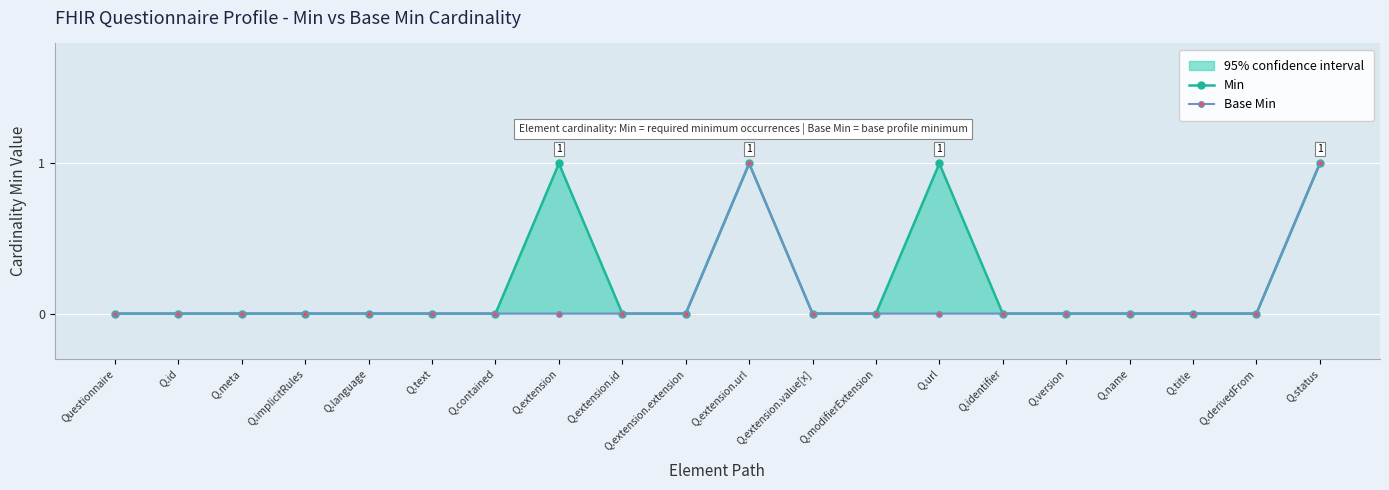

True or false: Base Min has a value of 1 at Q.extension.url.

True